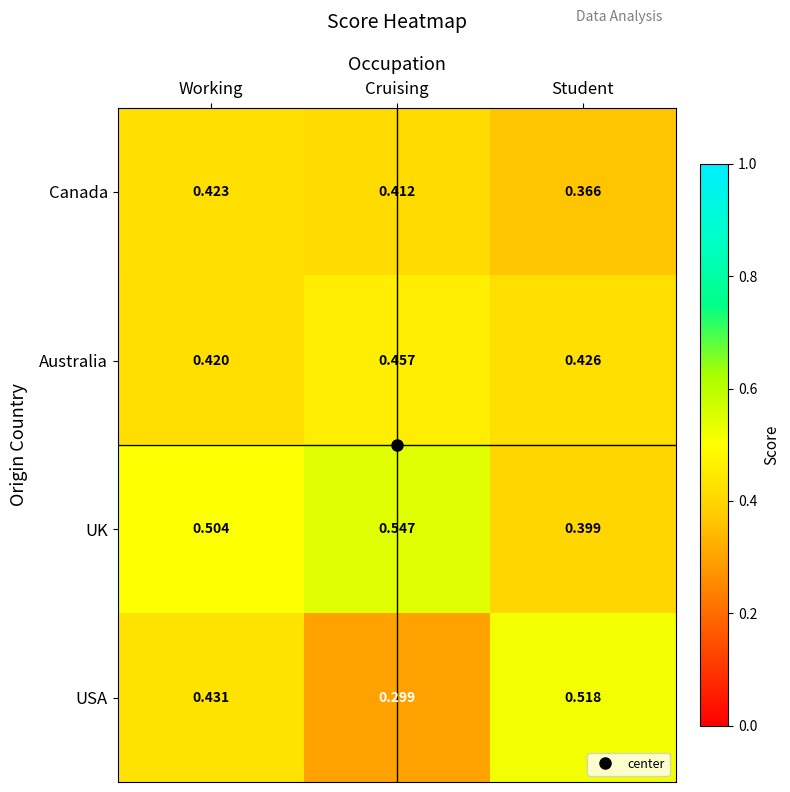

At Working, list the series in order from largest to smallest.

UK, USA, Canada, Australia